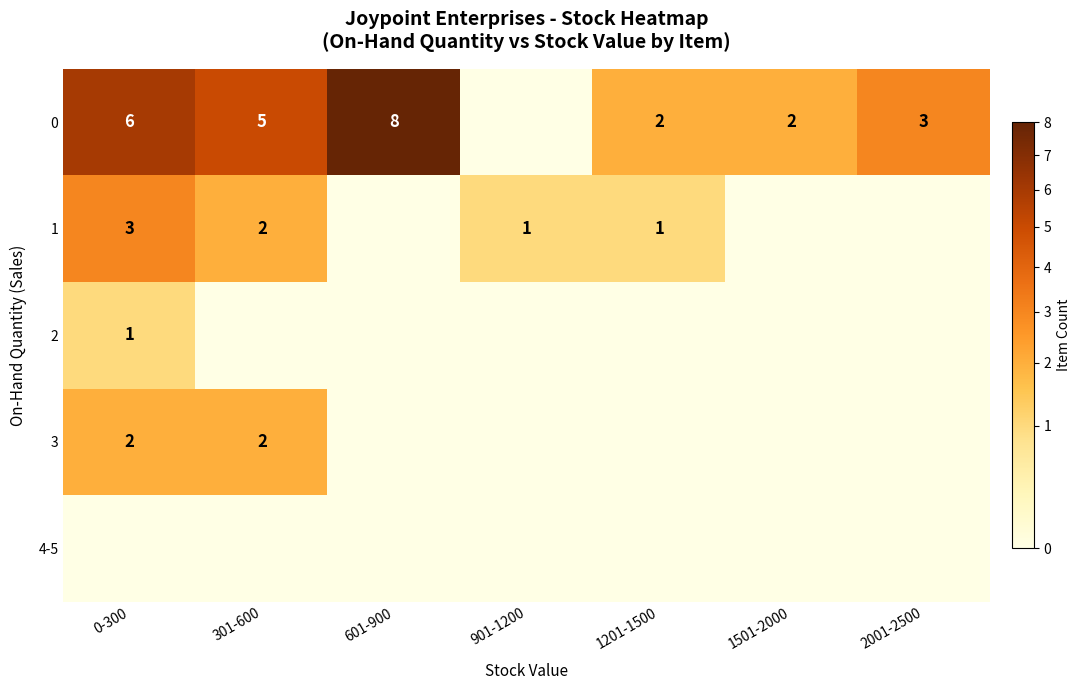

True or false: 0 has a value of 2 at 1201-1500.

True